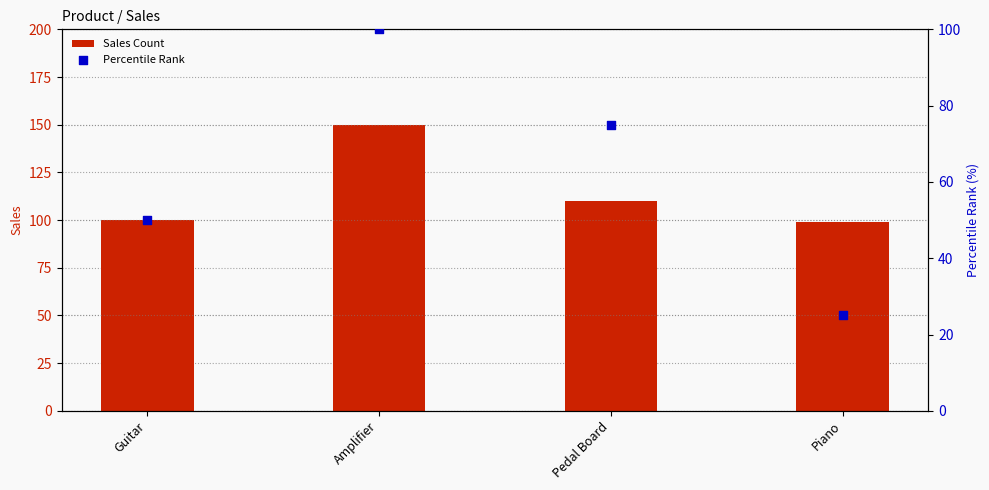

Which series contains the highest Y value?

Sales Count